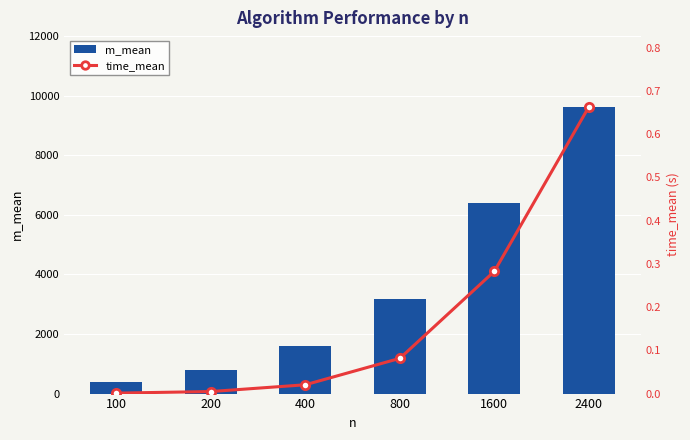

Does the chart contain any negative values?

No